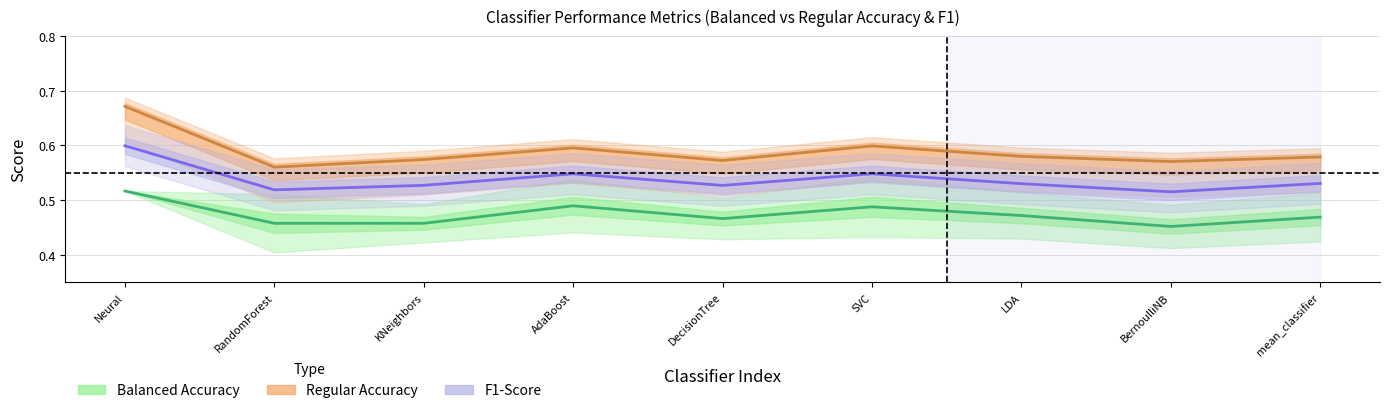

The value of Regular Accuracy at AdaBoost is 0.2. True or false?

False